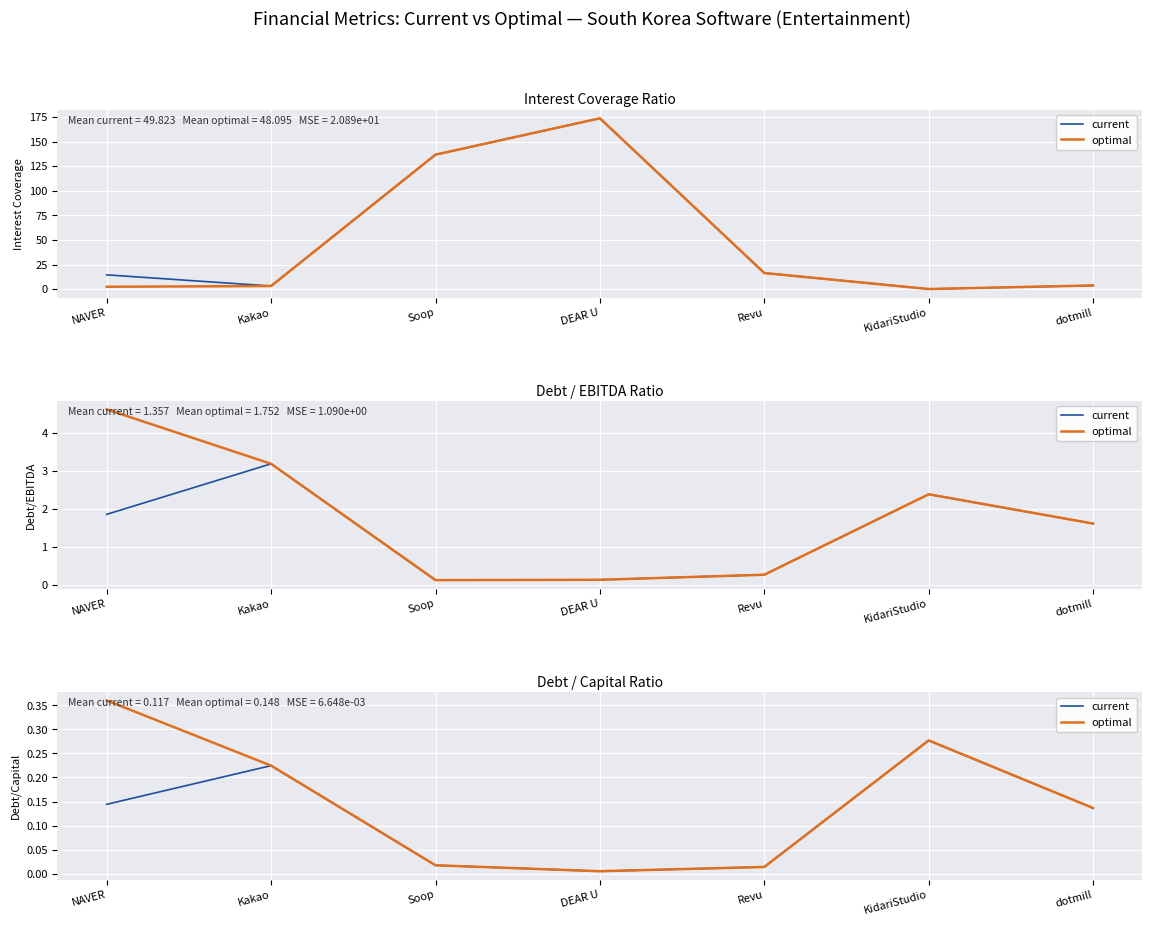

What is the sum of all optimal values?

1.0